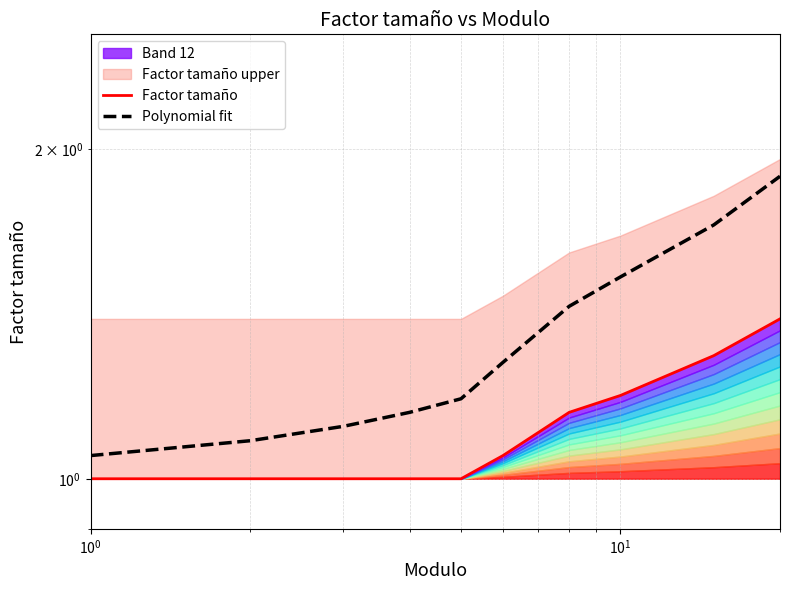

Is it true that Polynomial fit equals 0.5 at $\mathdefault{10^{-1}}$?

False